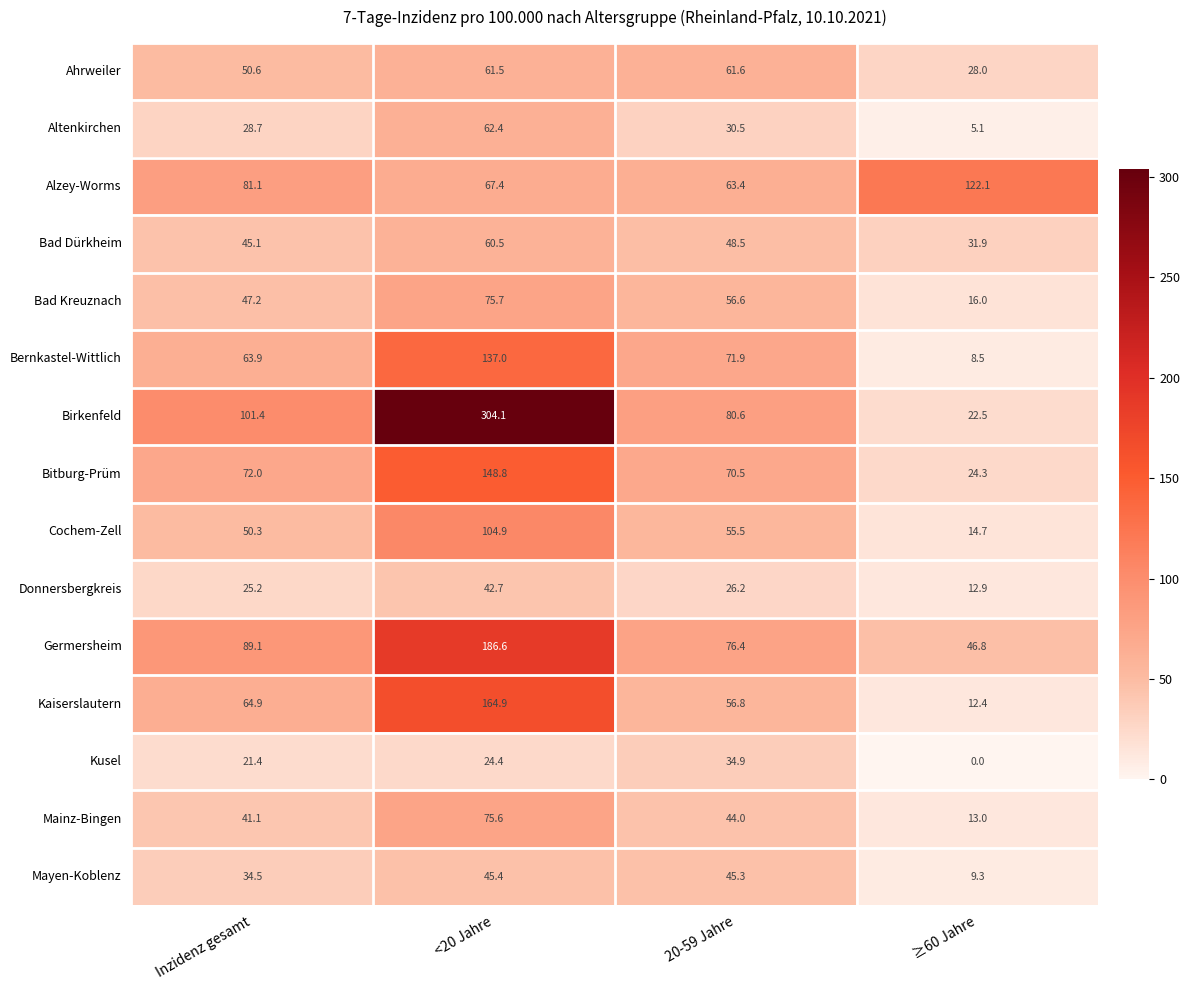

Where is Kaiserslautern nearest to the value 88?

Inzidenz gesamt